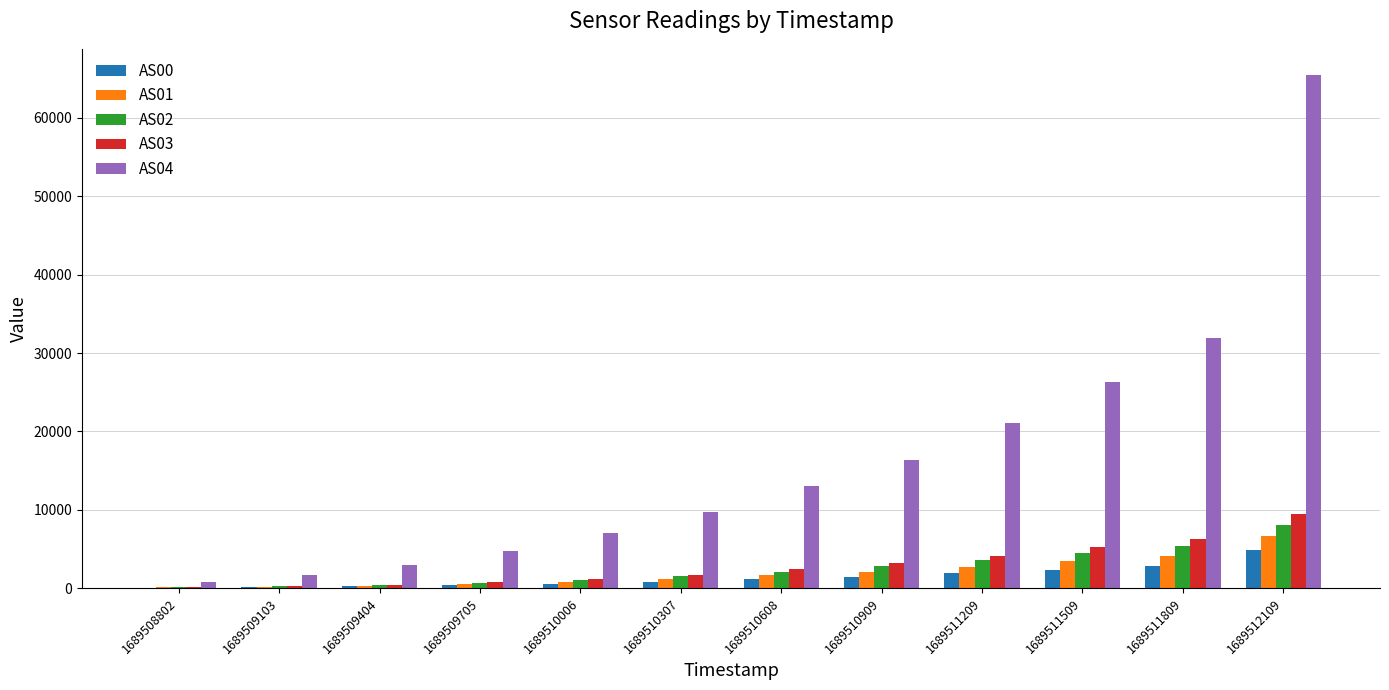

Between 1689511209 and 1689511509, which series saw the biggest shift?

AS04